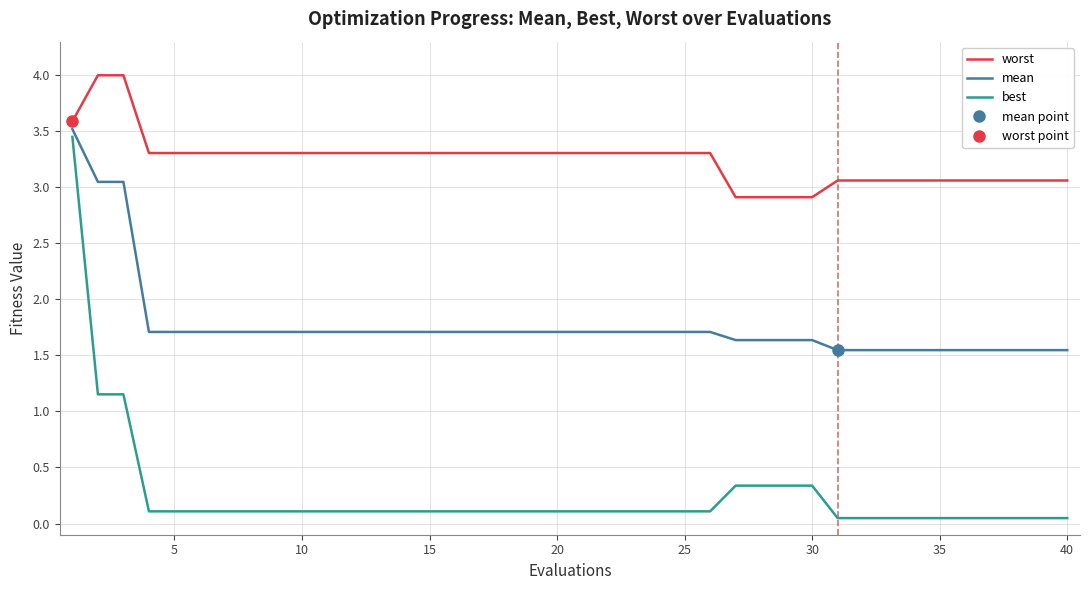

What is the minimum value for mean?

1.5